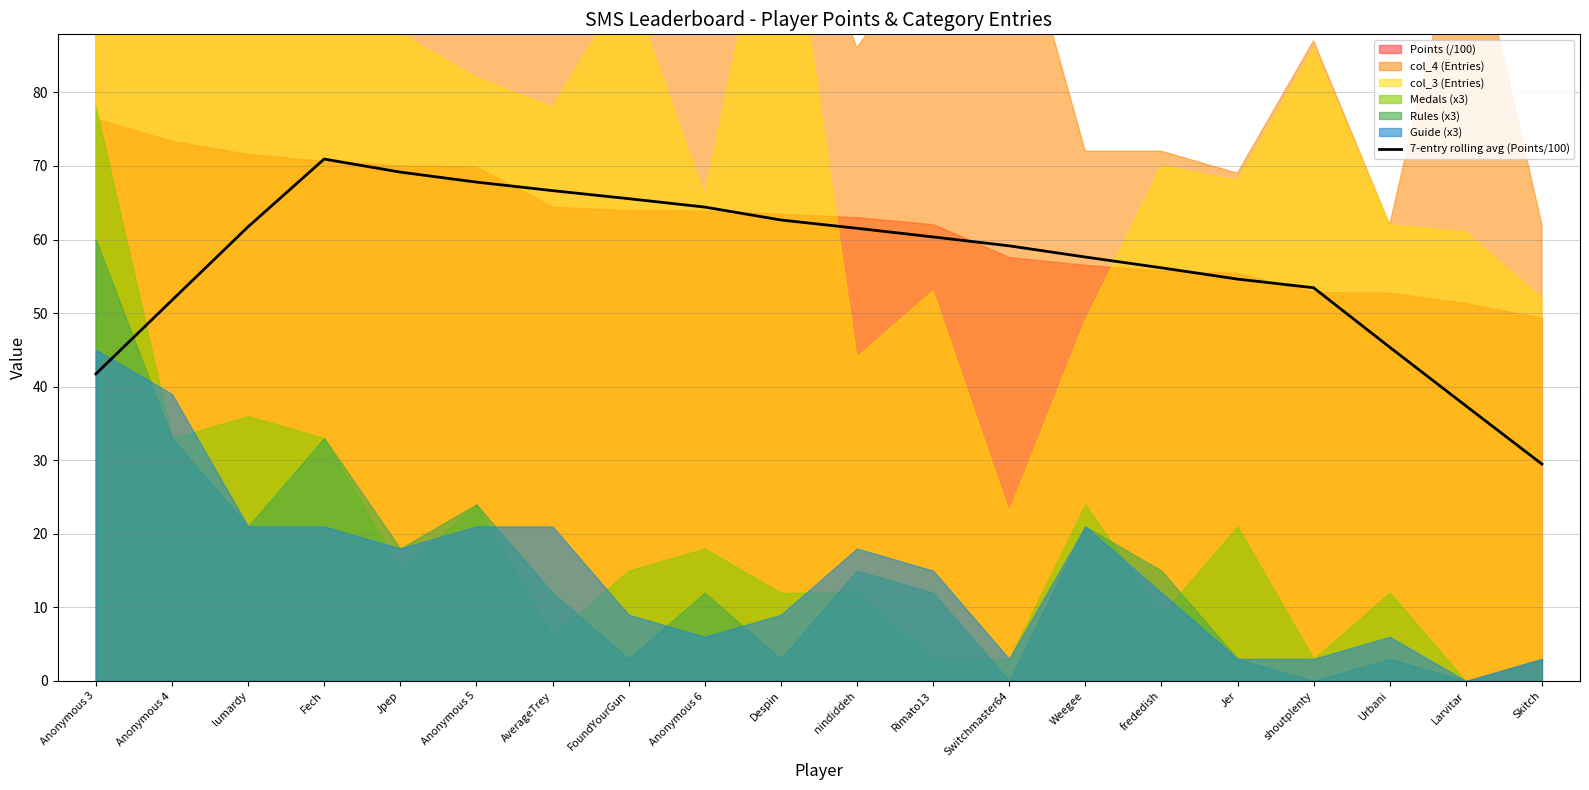

What value does the data have at Anonymous 5?

67.8